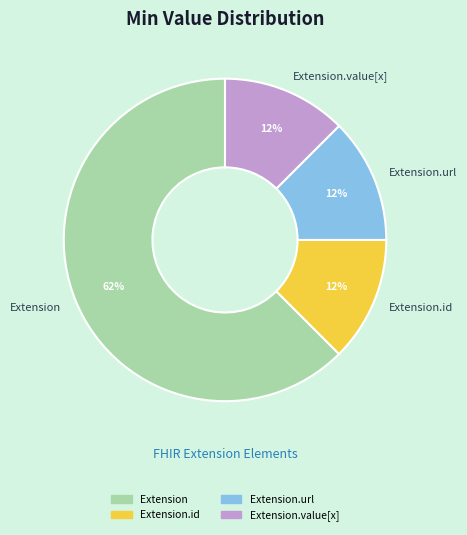

Which slice is the largest?

Extension